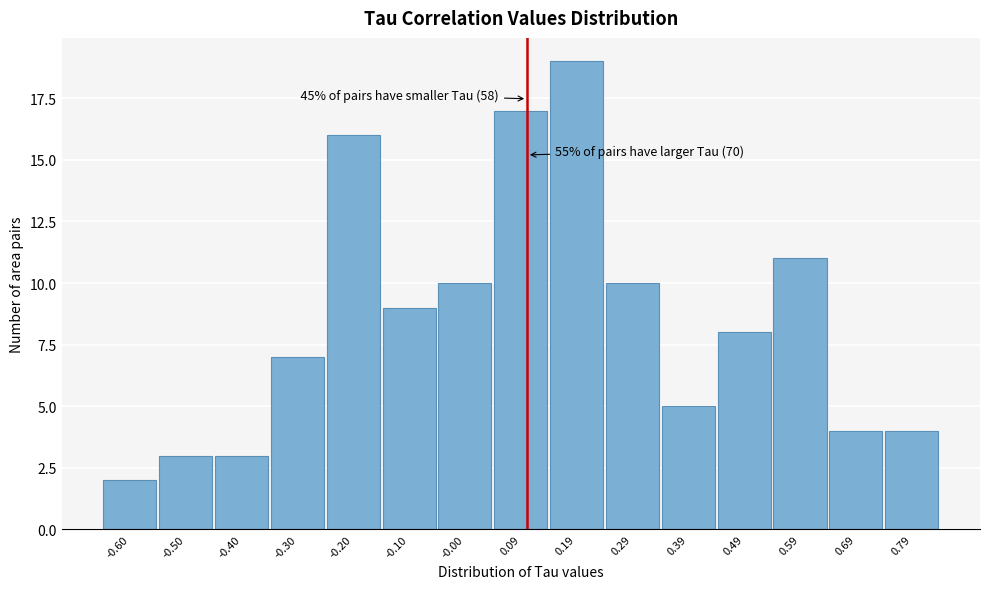

Reading left to right, what are all the values shown in this chart?

-0.60=2	-0.50=3	-0.40=3	-0.30=7	-0.20=16	-0.10=9	-0.00=10	0.09=17	0.19=19	0.29=10	0.39=5	0.49=8	0.59=11	0.69=4	0.79=4